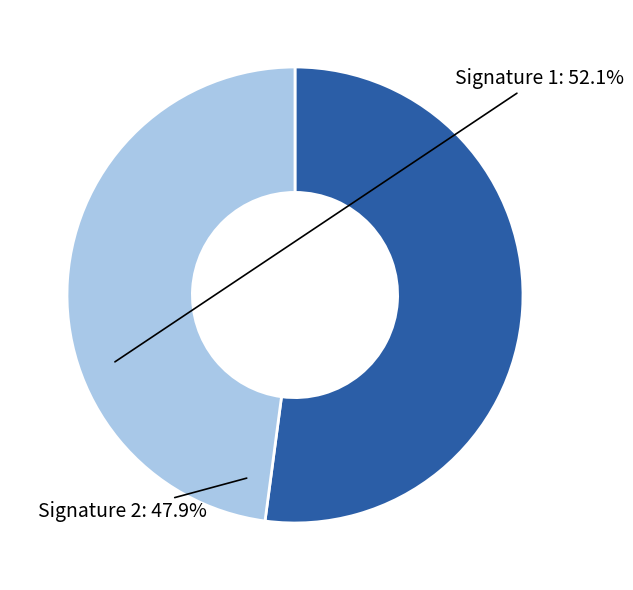

Which slice represents more than half of the pie?

Signature 1